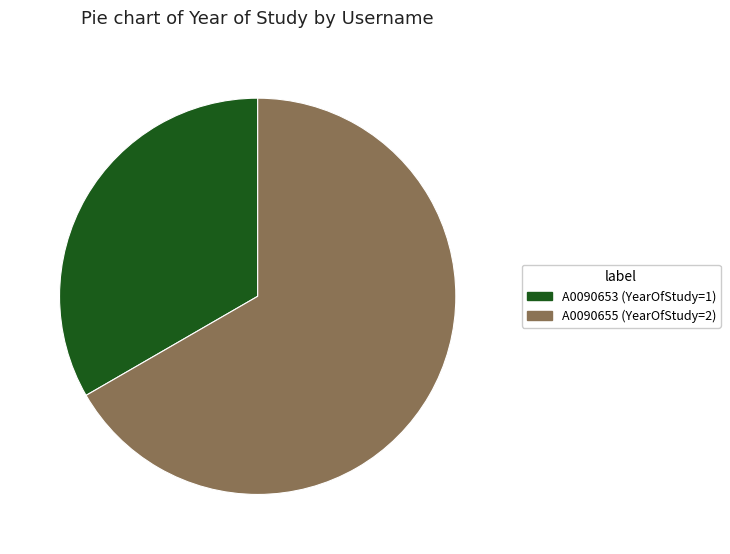

Does any single category account for the majority?

Yes